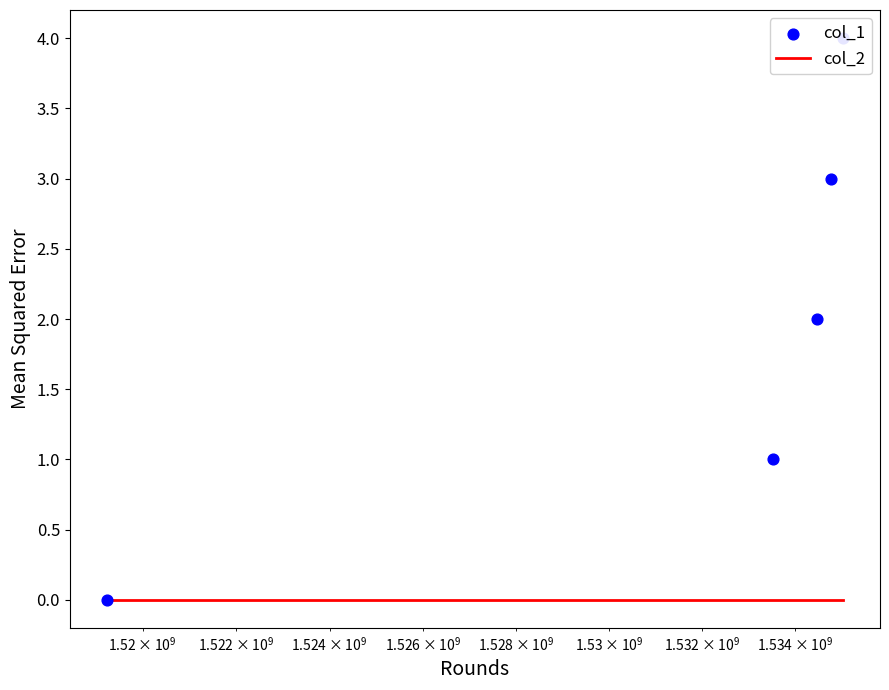

What are all the series names shown in the legend?

col_2, col_1